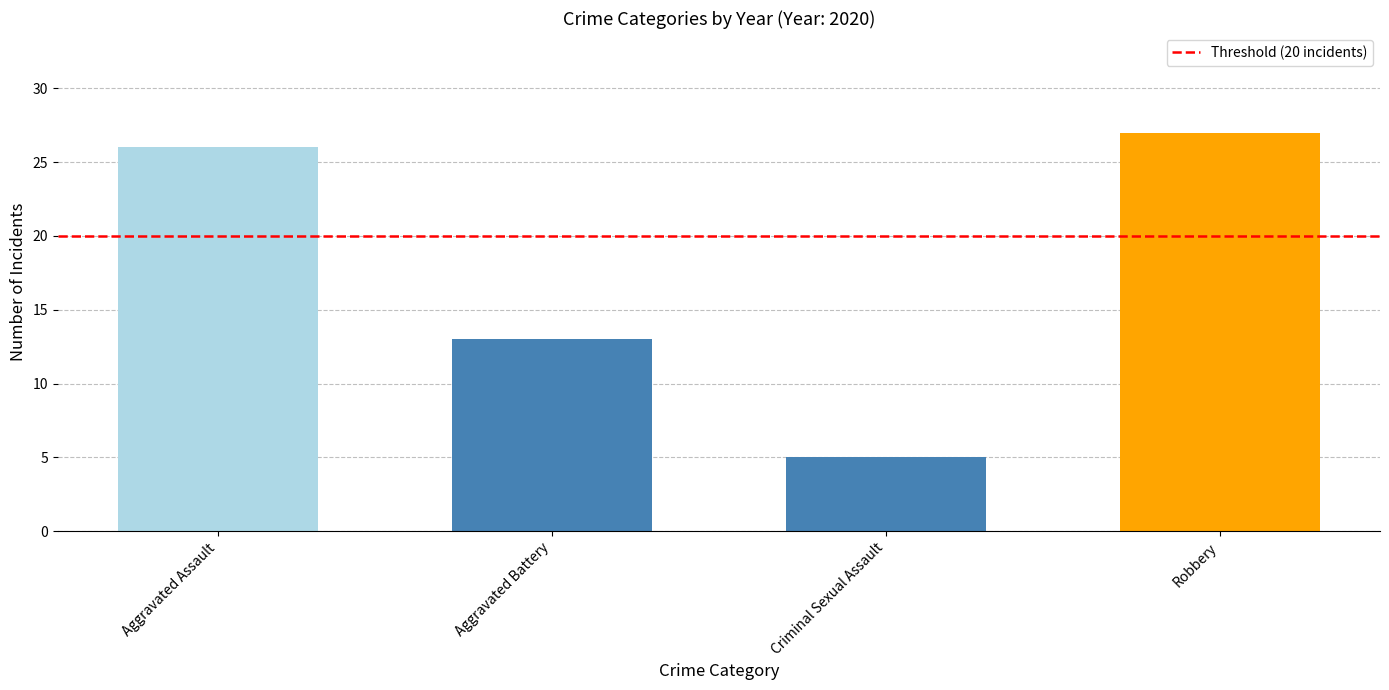

Where is the data nearest to the value 16?

Aggravated Battery